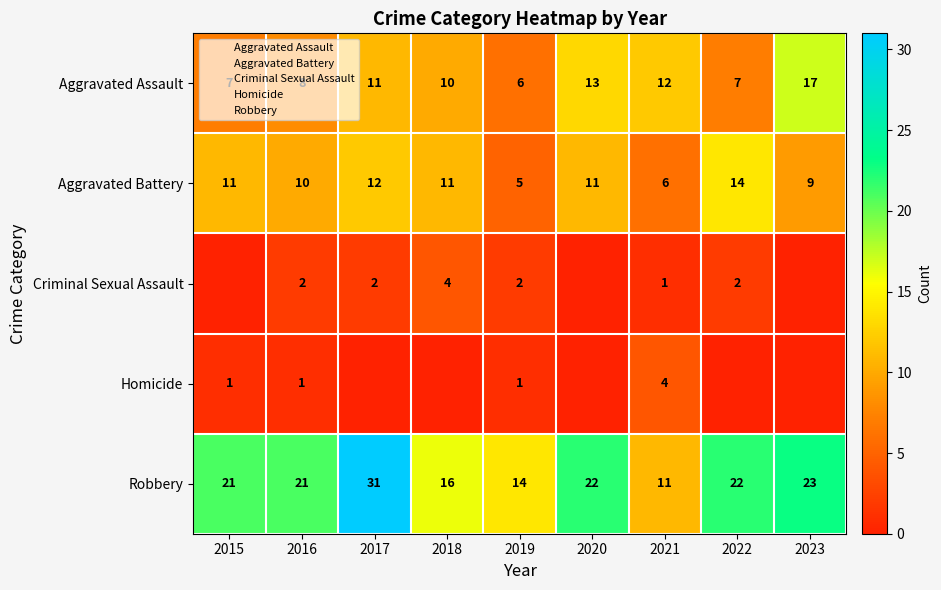

Which category has the highest value in the Aggravated Assault series?

2023